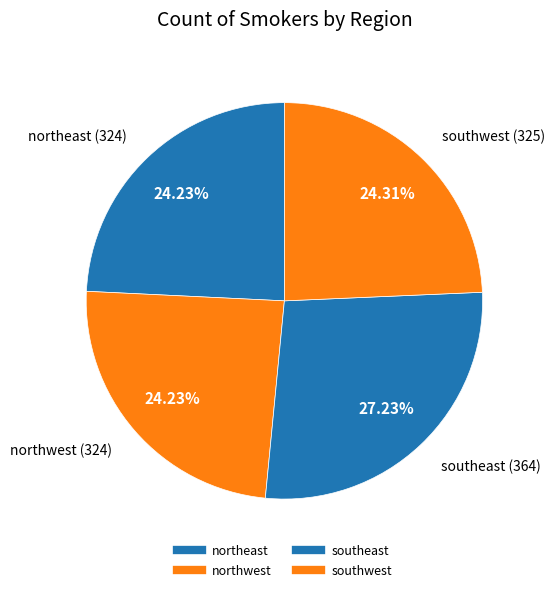

Combined, what portion of the pie is southeast and northwest?

51.5%